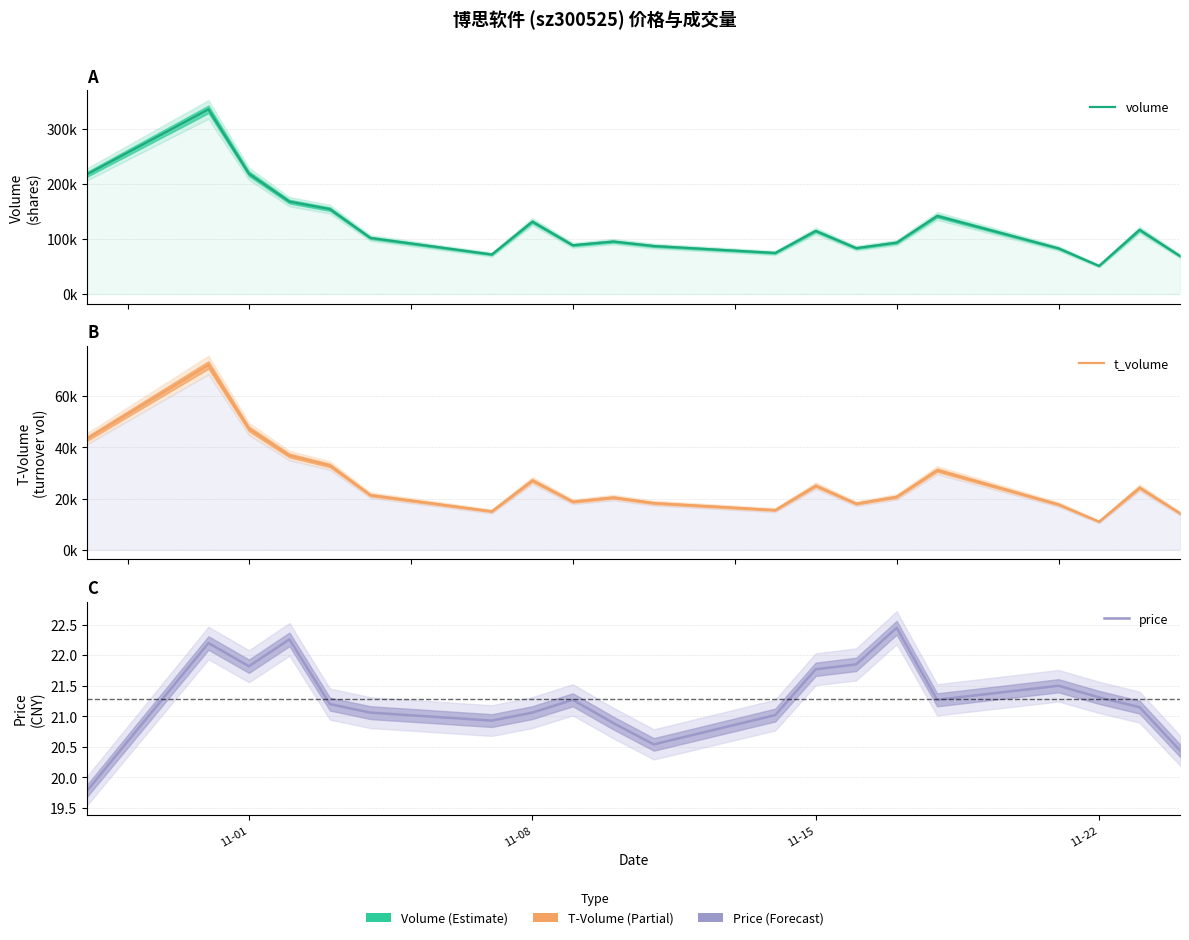

The price series shows 5.4 at 11-01. True or false?

False